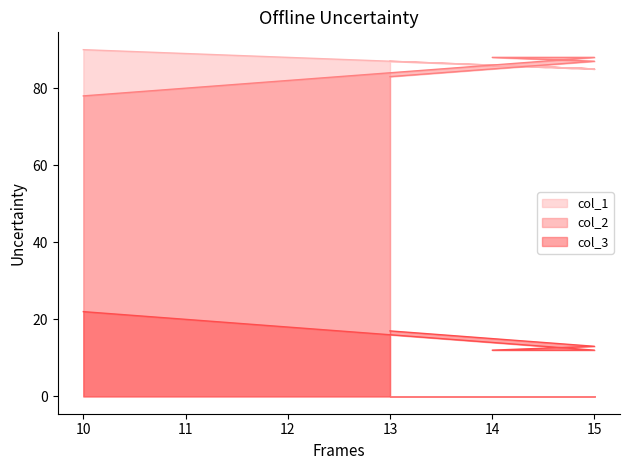

How many lines are shown in the chart?

3